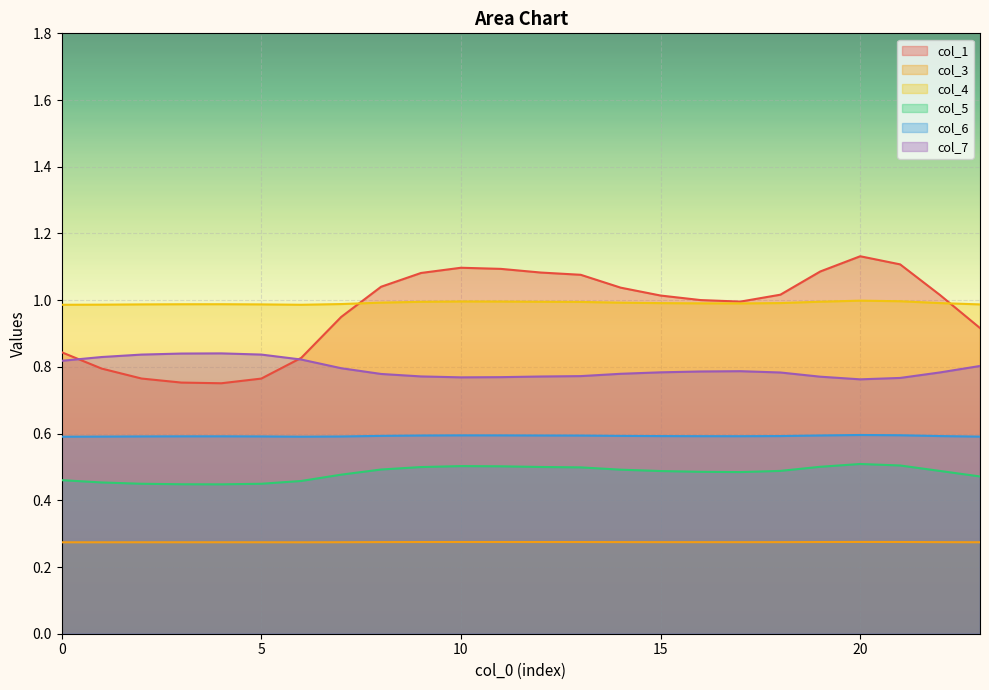

Which series has the largest range (max minus min)?

col_1